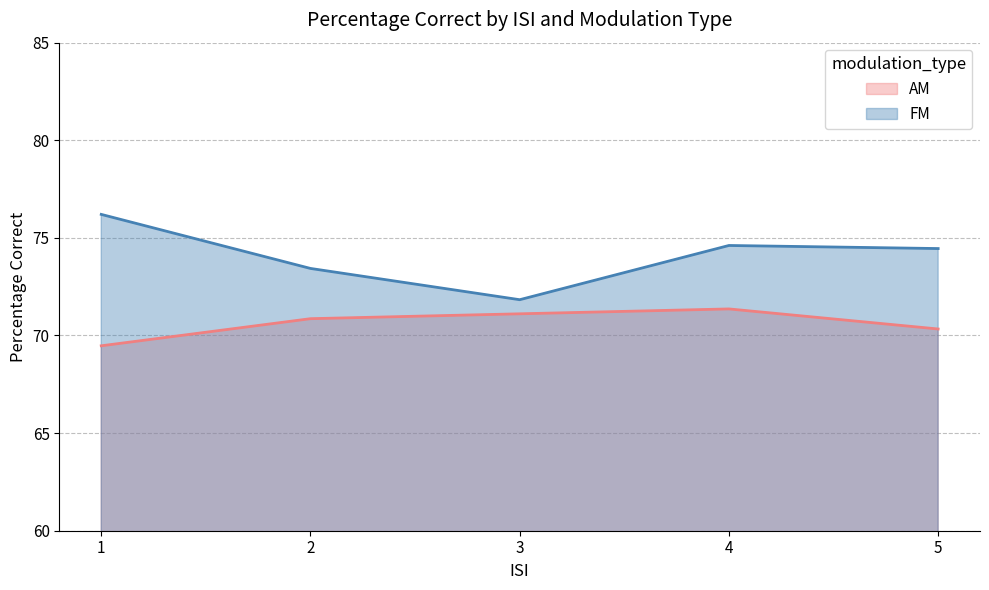

What is the maximum value shown in the chart?

76.2